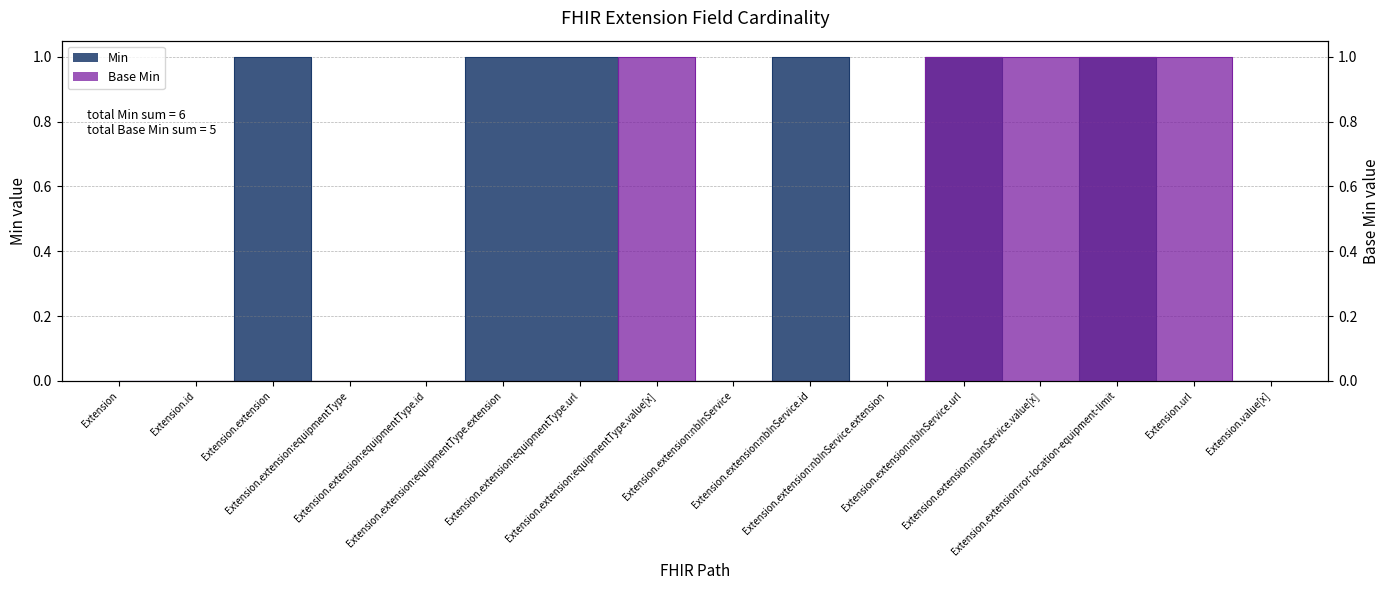

Count the Base Min values in the range 0 to 1.

16